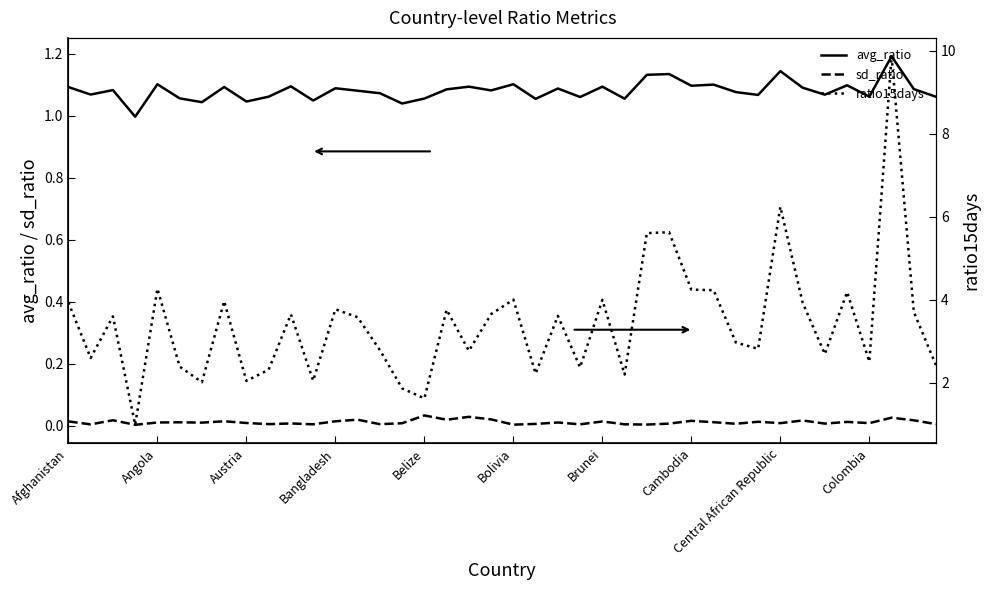

Which category has the highest value in the avg_ratio series?

37